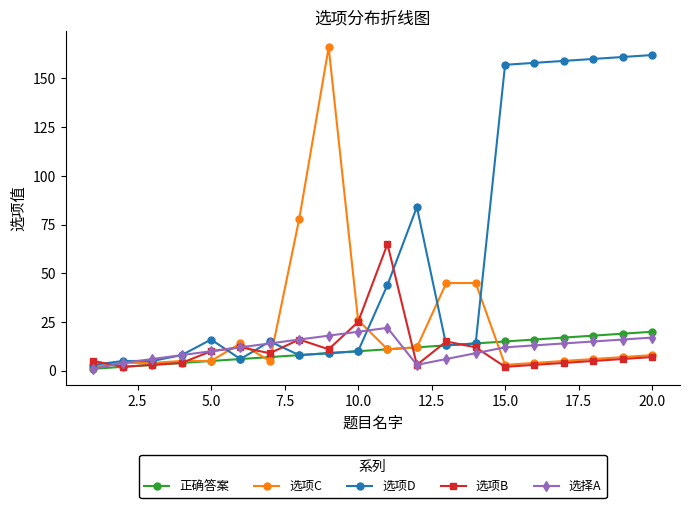

True or false: 选项B has more than 0 points higher than both neighbors.

True